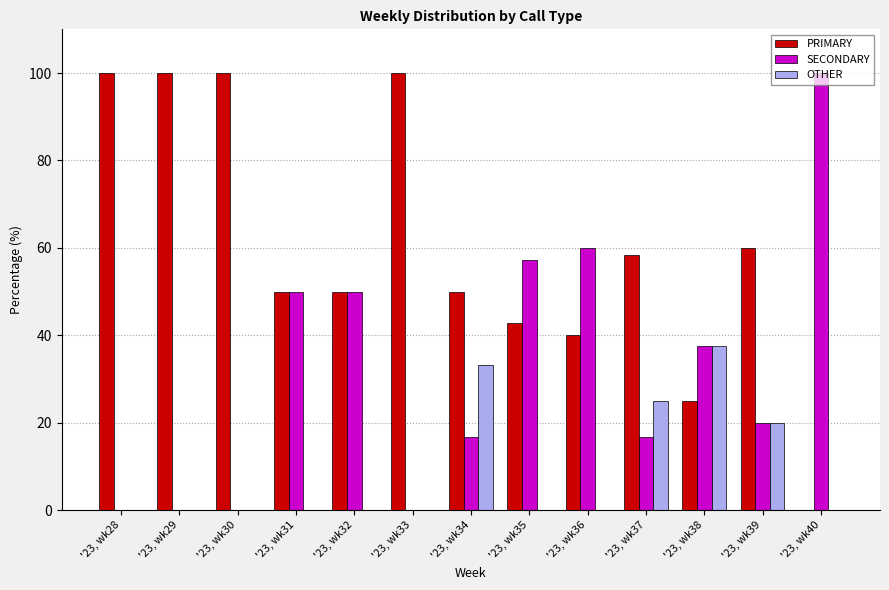

True or false: SECONDARY has a value of 0.0 at '23, wk28.

True